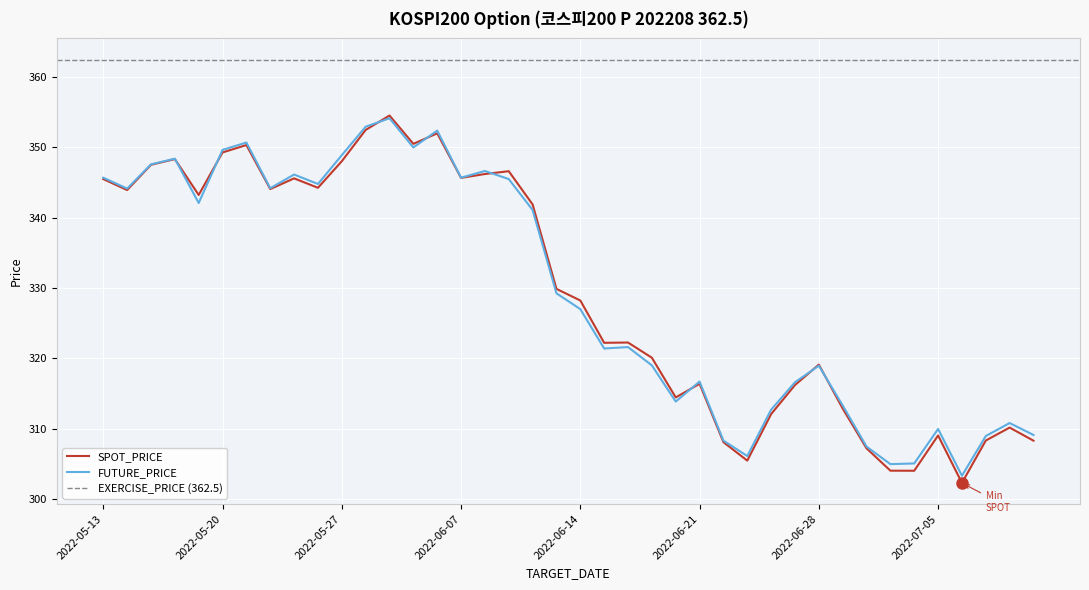

At which category does FUTURE_PRICE reach its first local valley?

2022-05-16